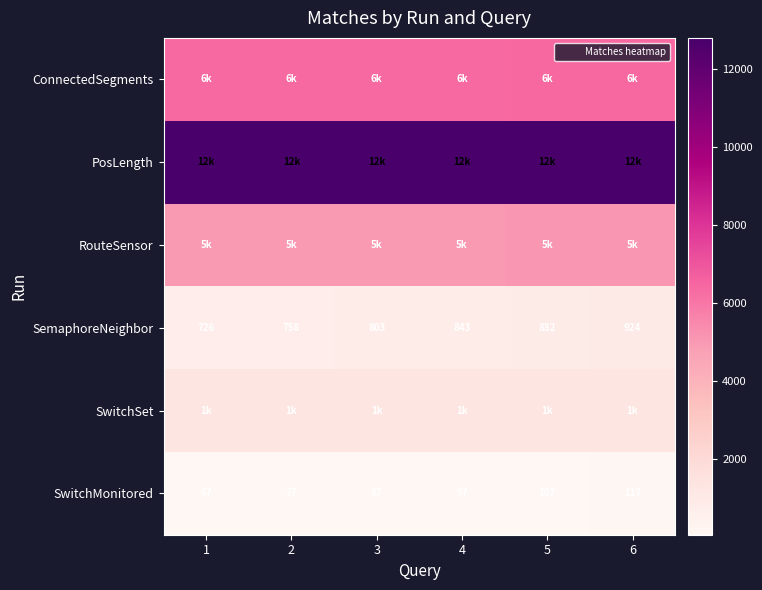

Between 2 and 5, which series saw the biggest shift?

SemaphoreNeighbor